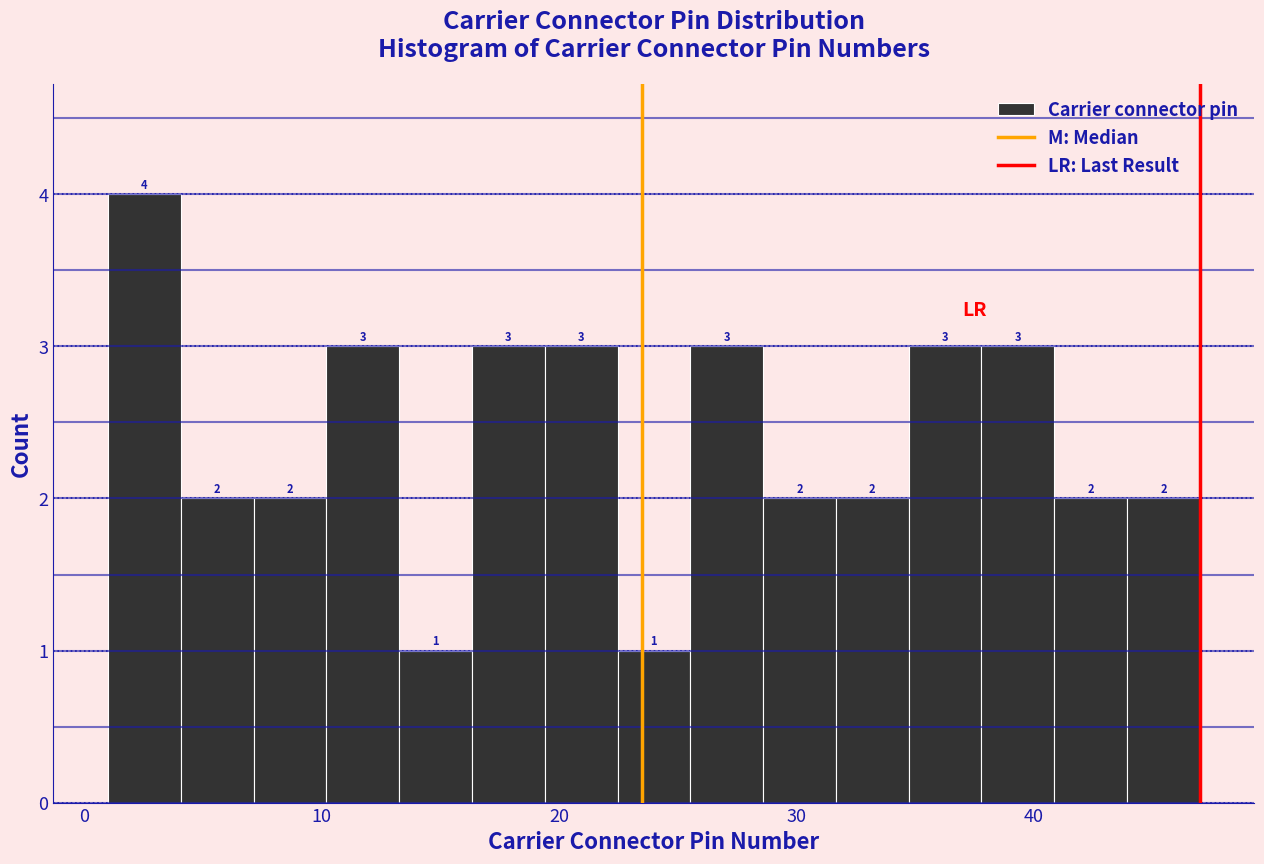

Read against the x-axis, roughly where is the centre of the tallest bar?

3